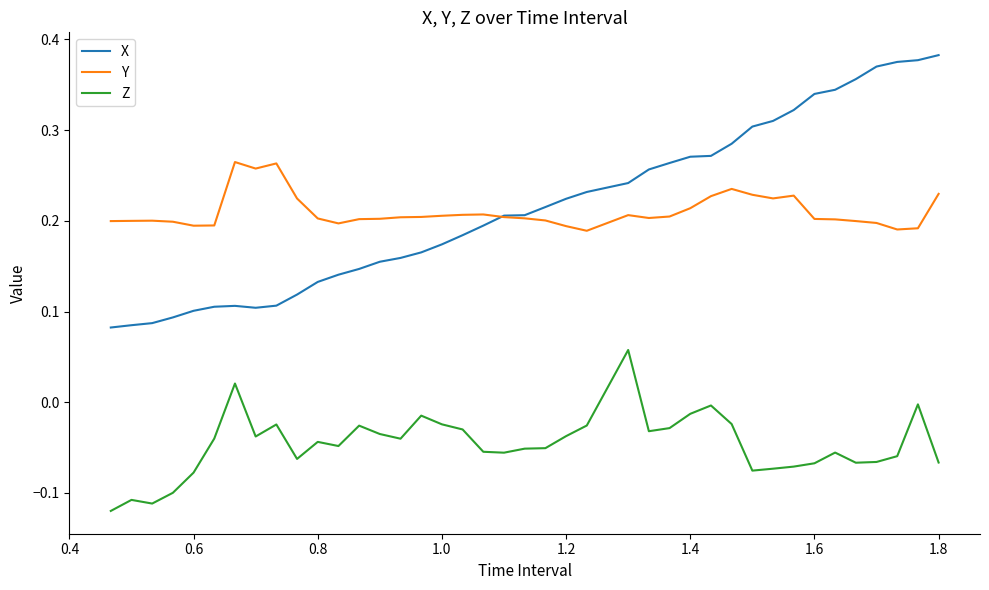

List the series in order of their peak value, lowest first.

Z, Y, X